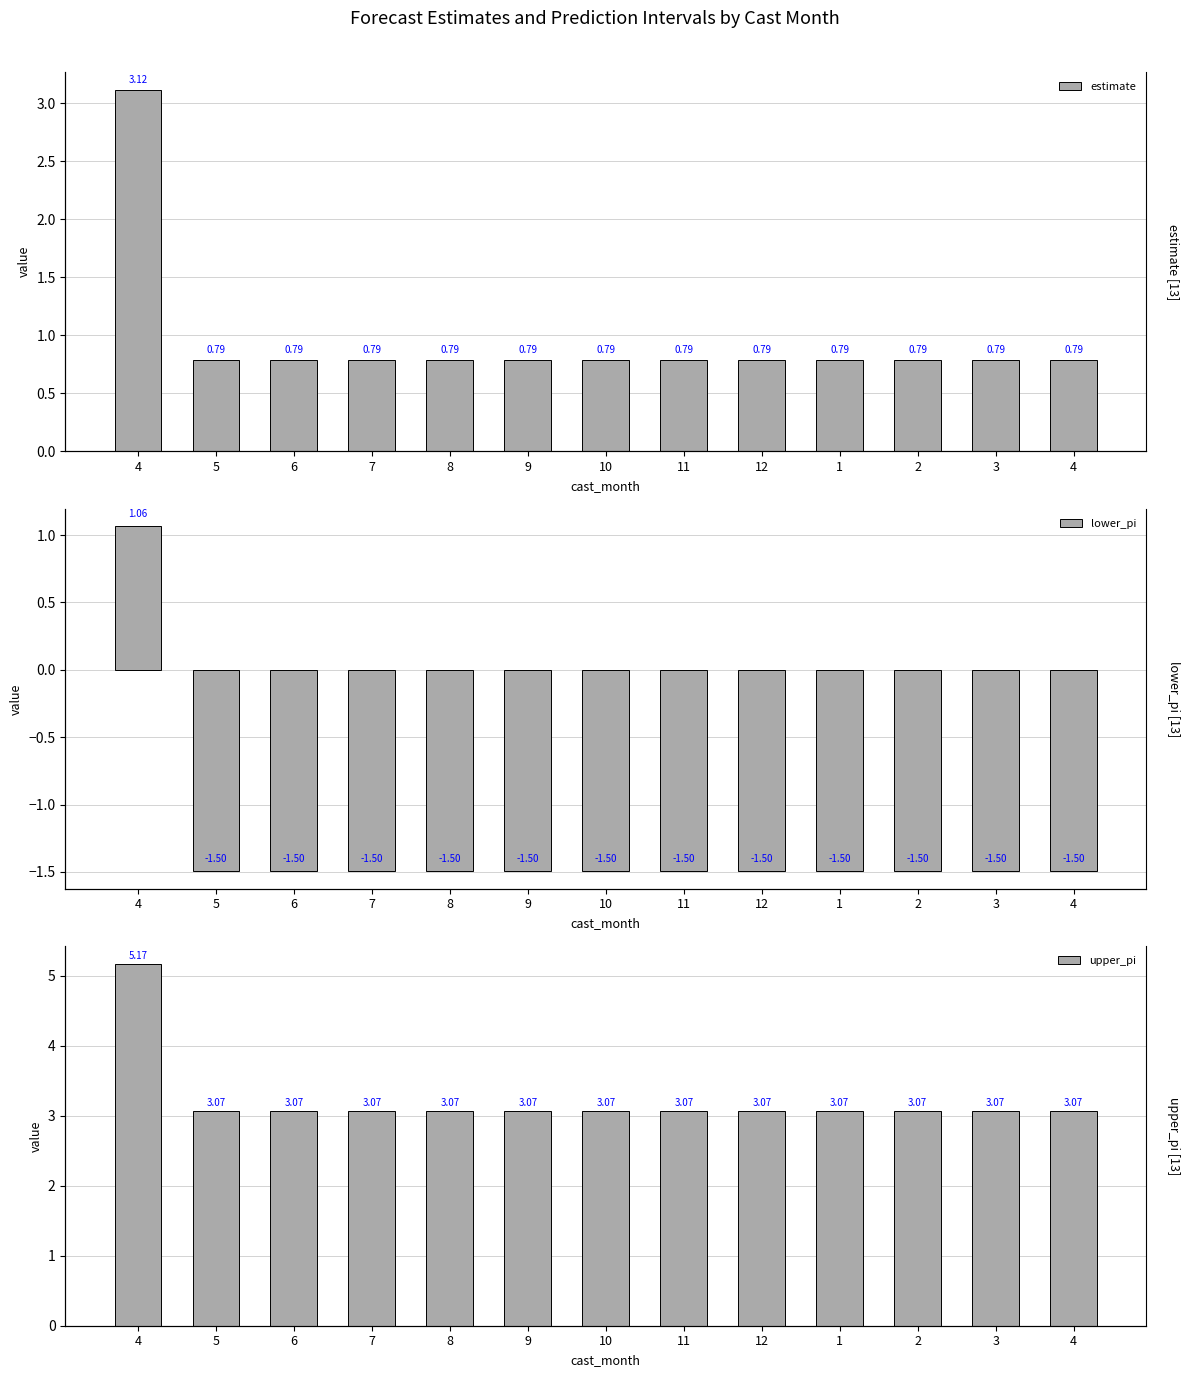

What is the total value across all series at 11?

2.4